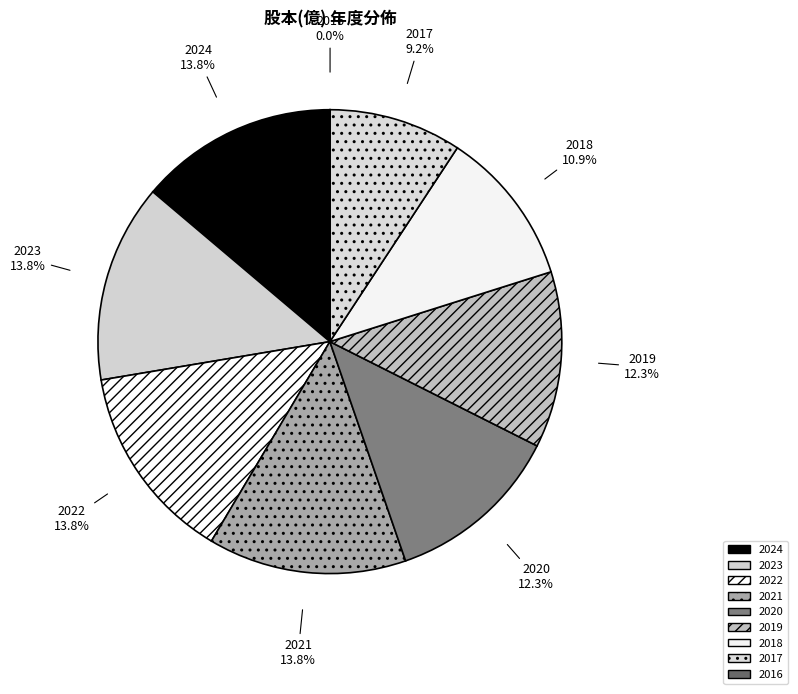

To the nearest percent, what percentage of the pie is 2021?

14%